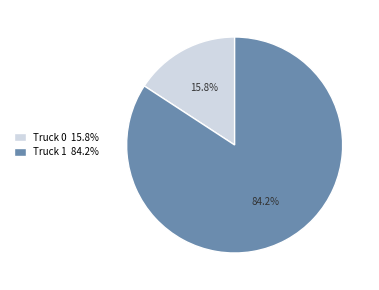

What is the largest slice in the pie chart?

Truck 1